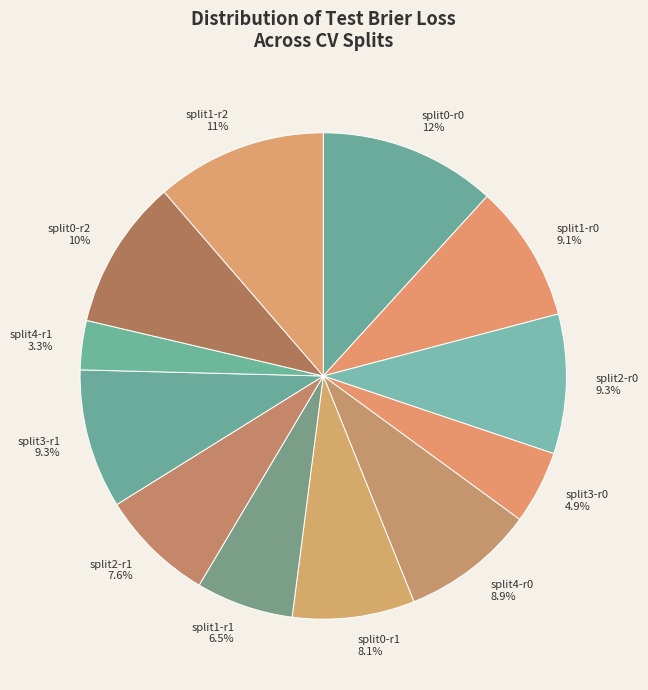

Is there a majority slice in this chart?

No